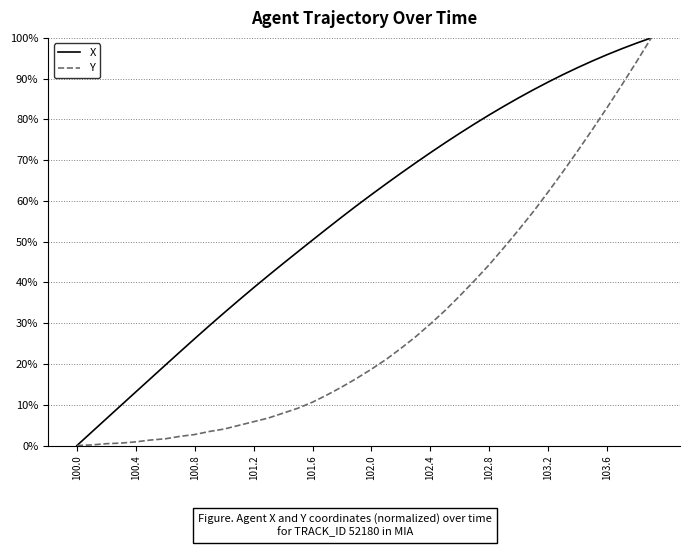

Which series has the largest total across all categories?

X